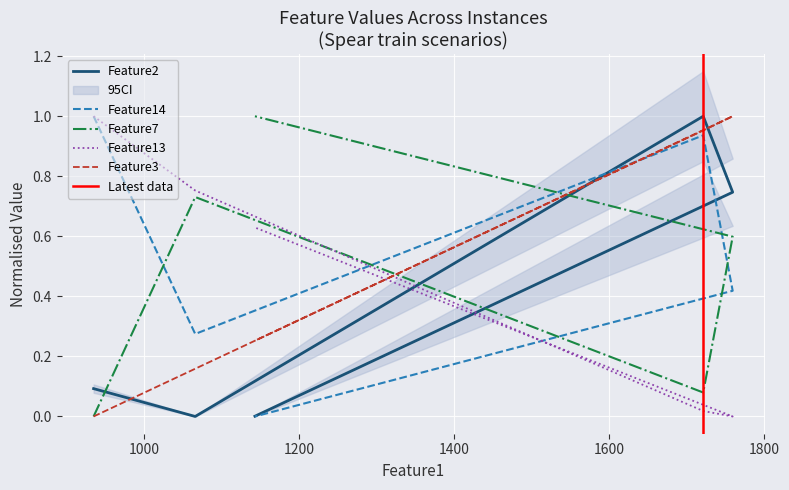

True or false: Feature14 has more than 1 interior local peaks.

False